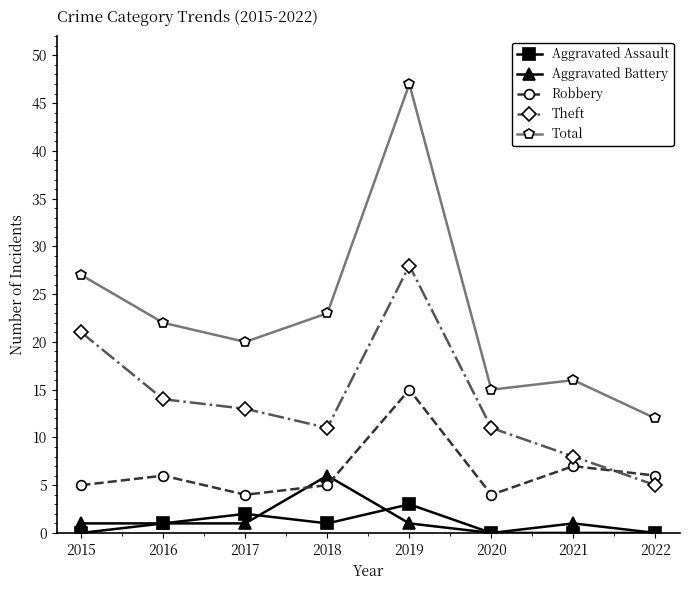

How many times do Theft and Robbery cross each other?

1